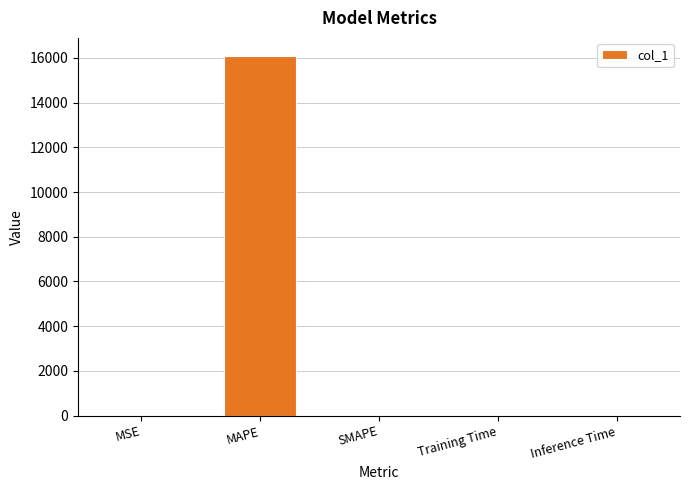

What is the greatest value displayed?

16090.7